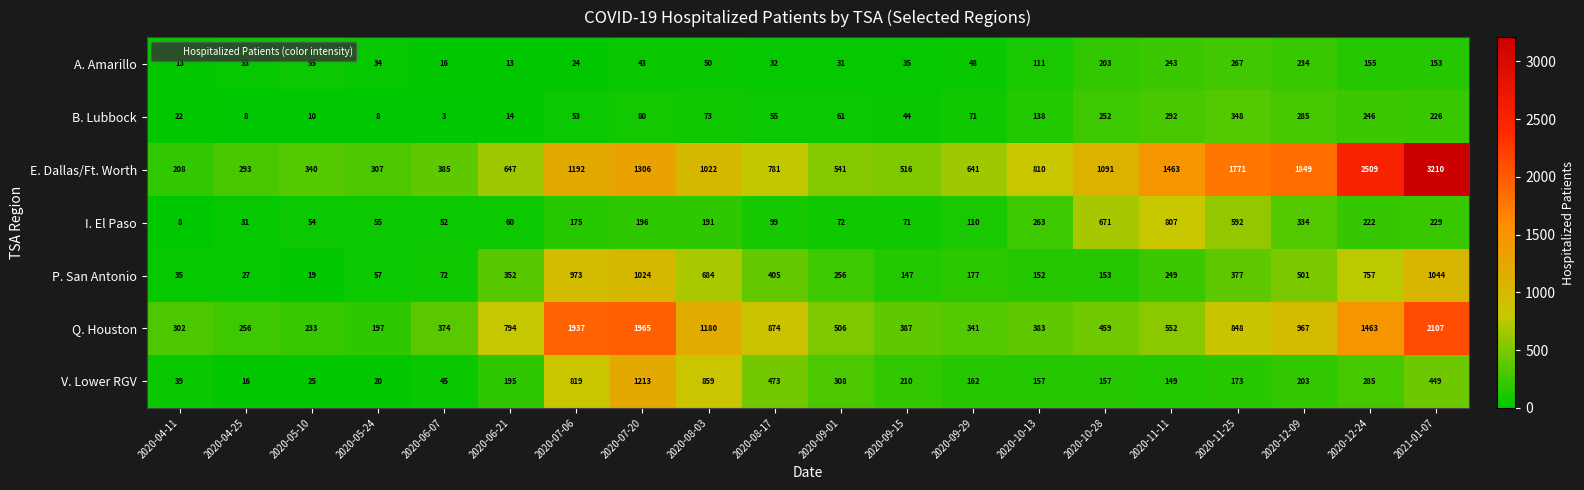

Which series changed the most between 2020-06-21 and 2020-11-11?

E. Dallas/Ft. Worth